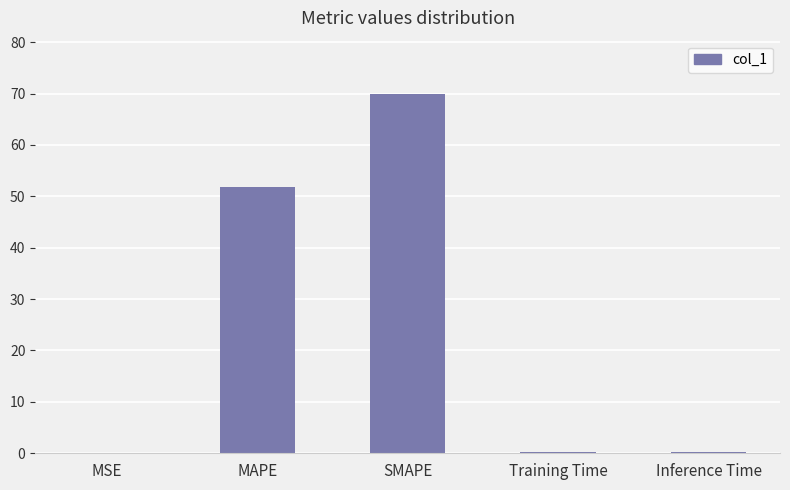

What is the sum of all values?

122.0